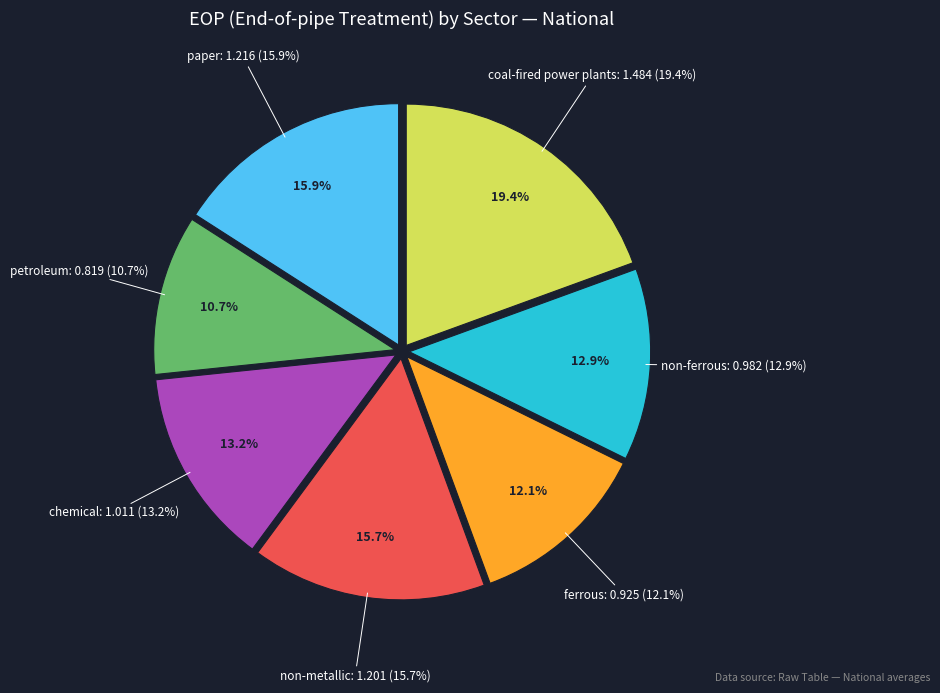

What percentage is NOT represented by petroleum?

89.3%